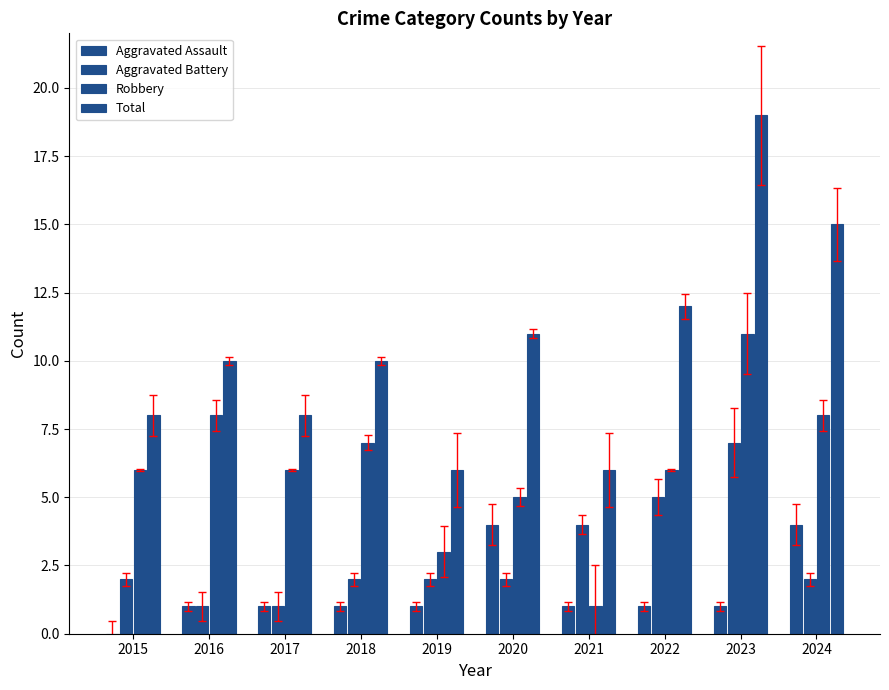

True or false: Aggravated Battery has a value of 3 at 2019.

False